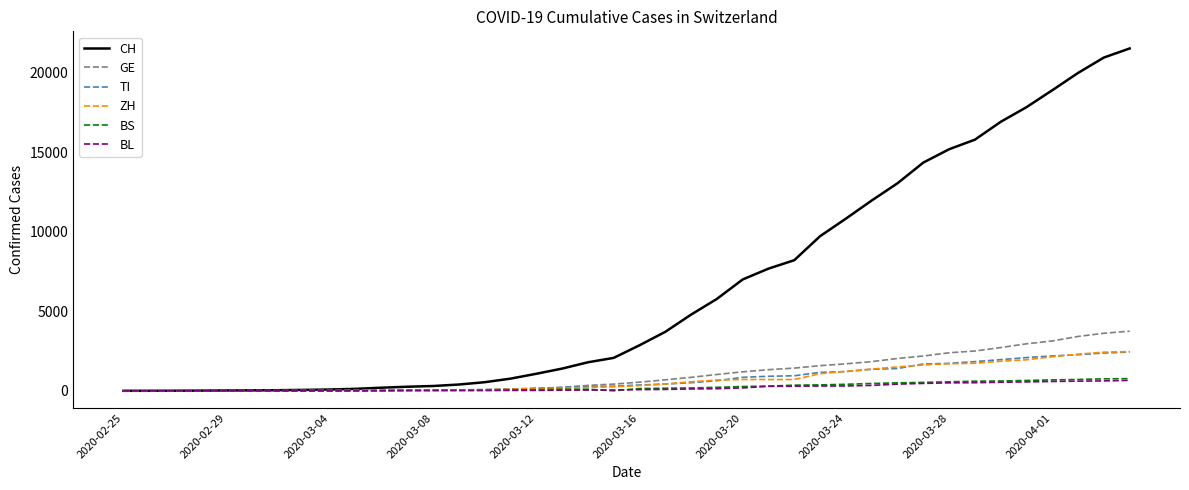

Which series has the largest total across all categories?

CH